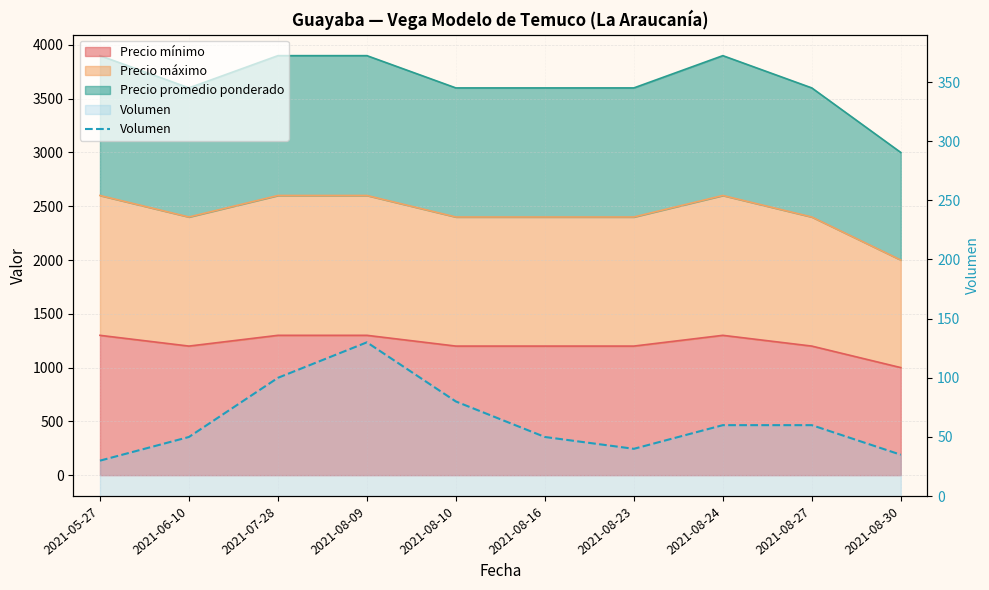

Count the number of values greater than 60.

3